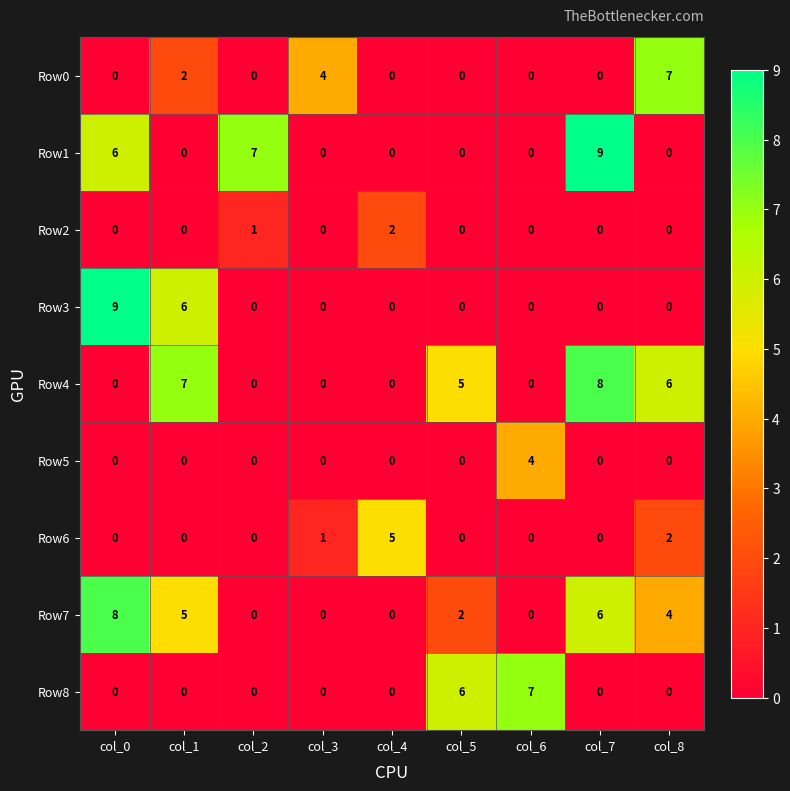

Between col_4 and col_6, which series saw the biggest shift?

Row8